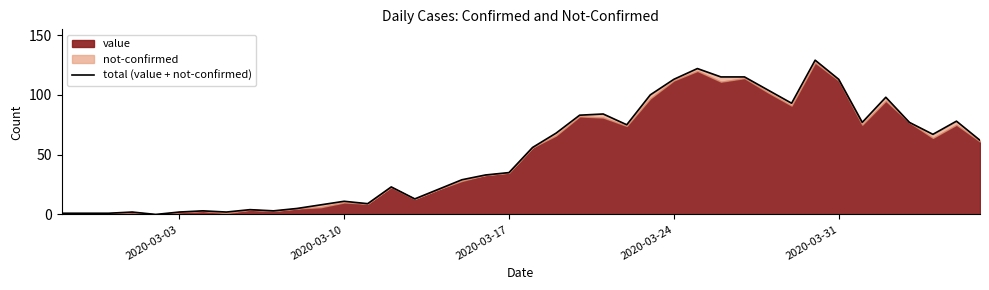

Reading right to left, transcribe all the data shown in this chart.

62	78	67	77	98	77	113	129	93	104	115	115	122	113	100	75	84	83	68	56	35	33	29	21	13	23	9	11	8	5	3	4	2	3	2	0	2	1	1	1